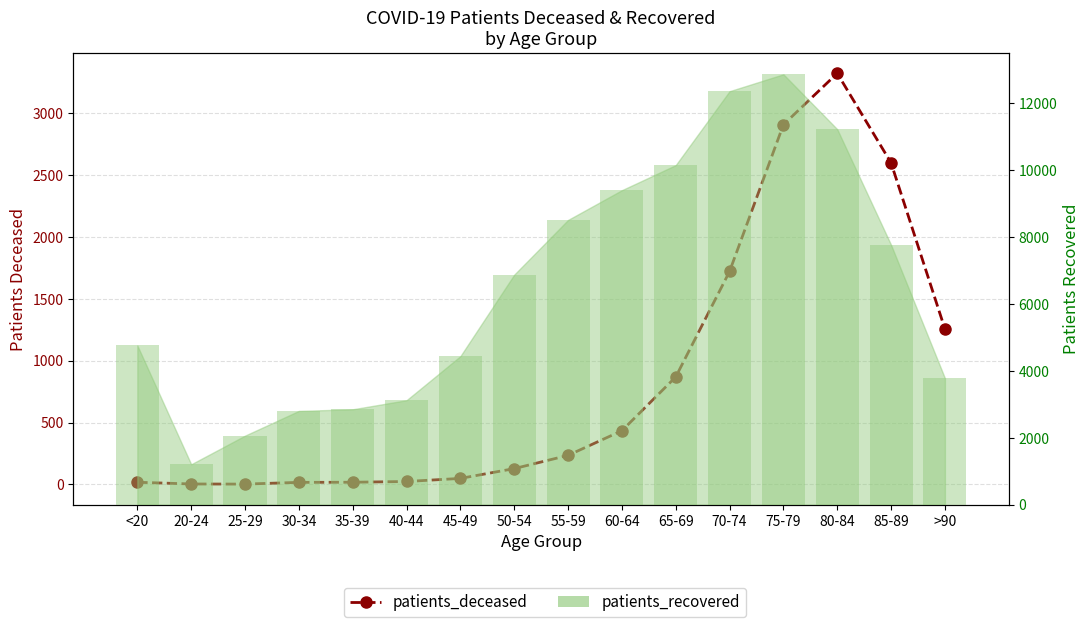

List the series in order of their overall mean, lowest first.

patients_deceased, patients_recovered